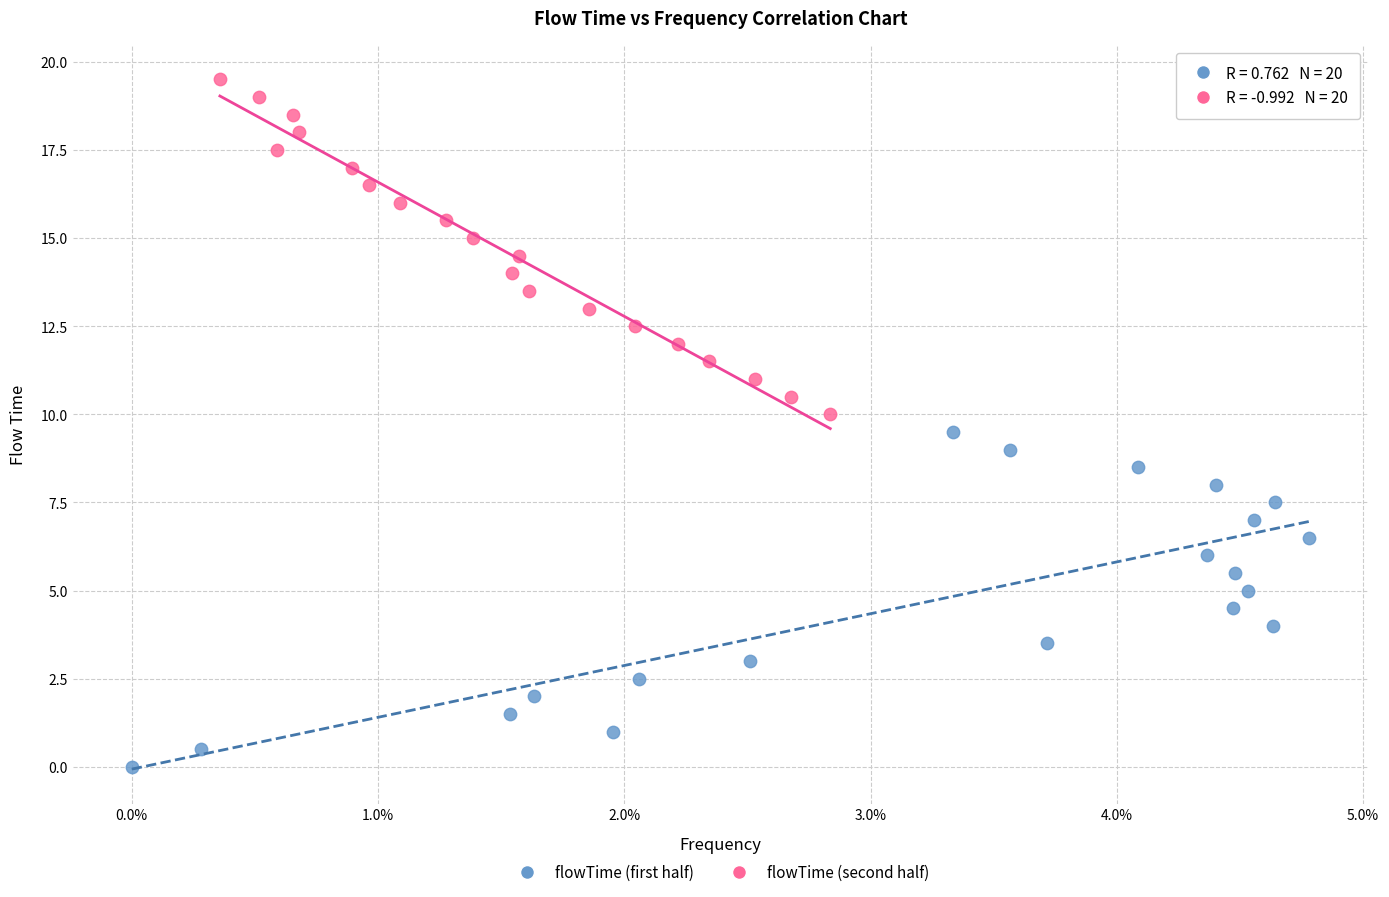

Which series reaches the minimum Y coordinate?

flowTime (first half)